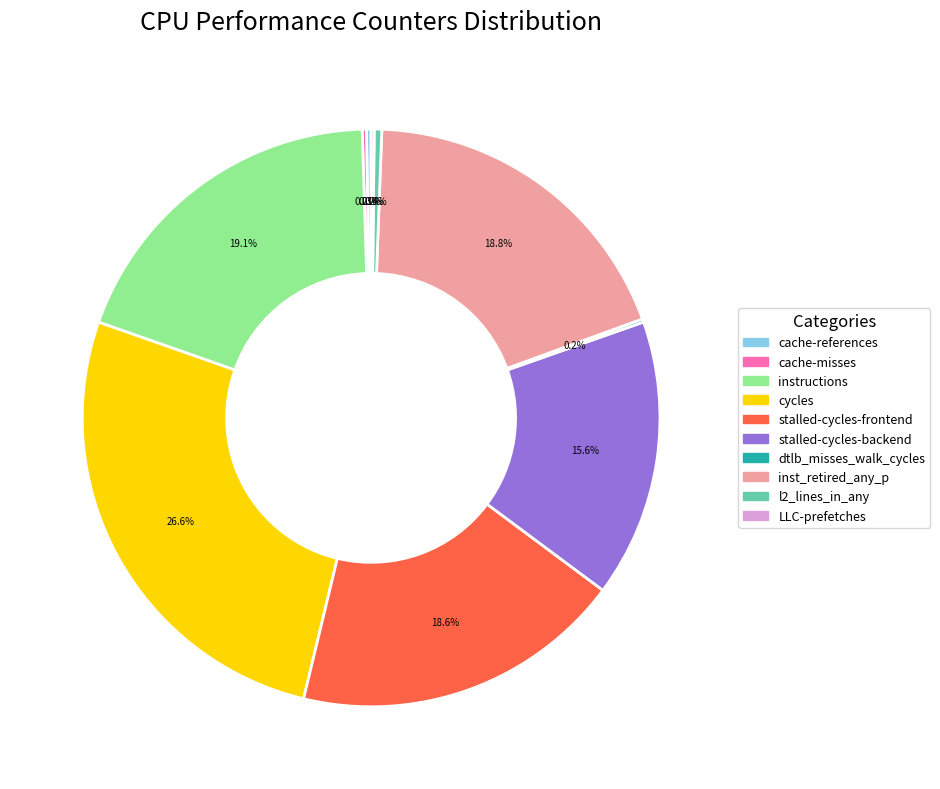

To the nearest percent, what is the average slice percentage?

10%